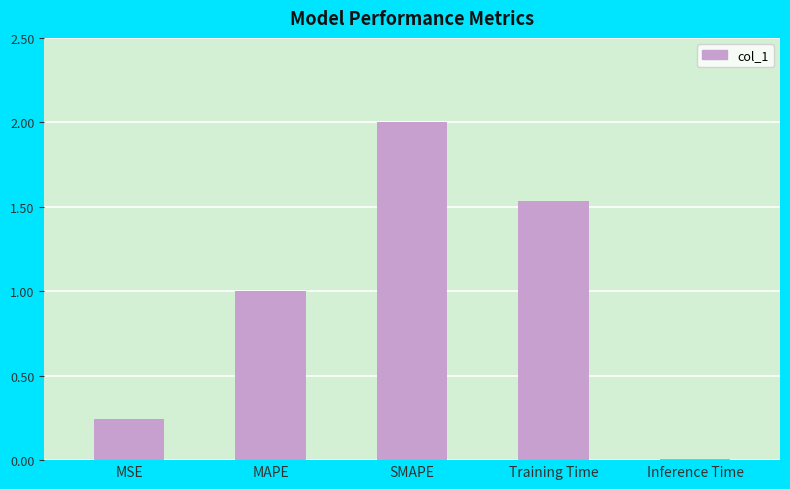

At which label is the value closest to 1?

MAPE